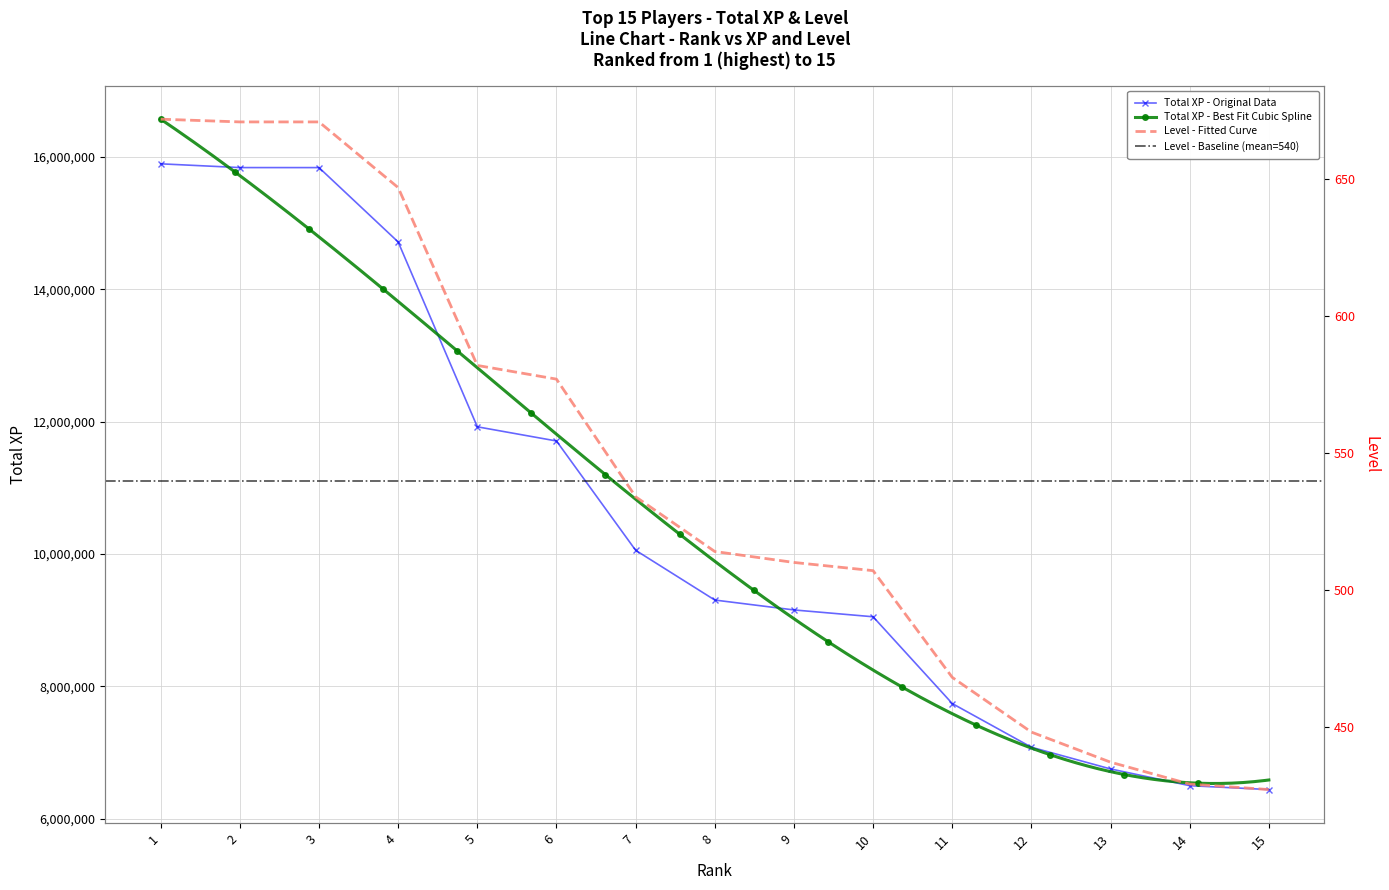

How many values in the Total XP - Original Data series are below 9303120?

7